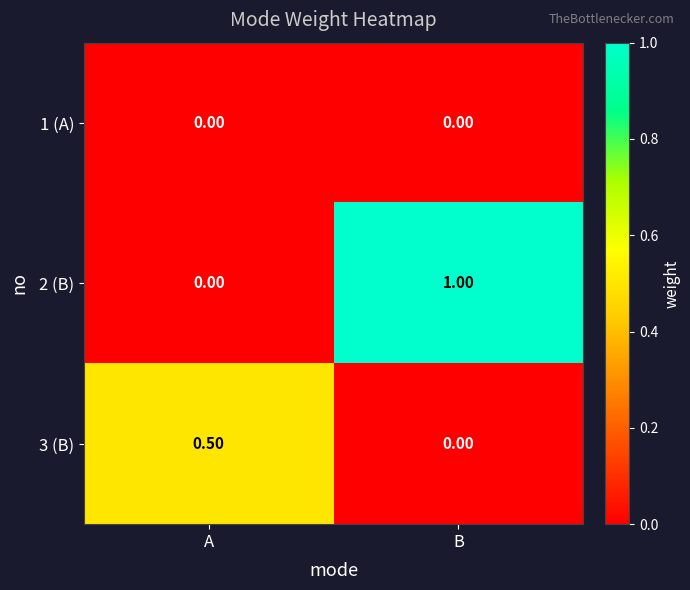

How many values in 2 (B) are above zero?

1